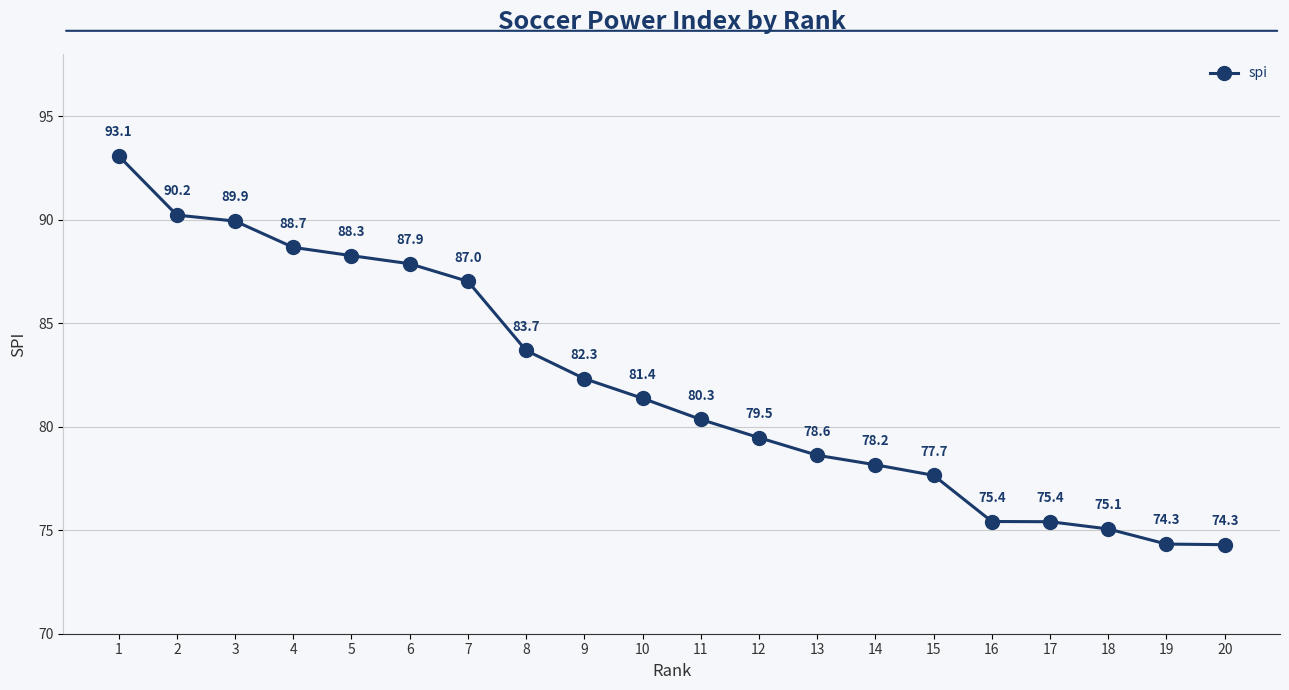

What is the greatest value displayed?

93.1